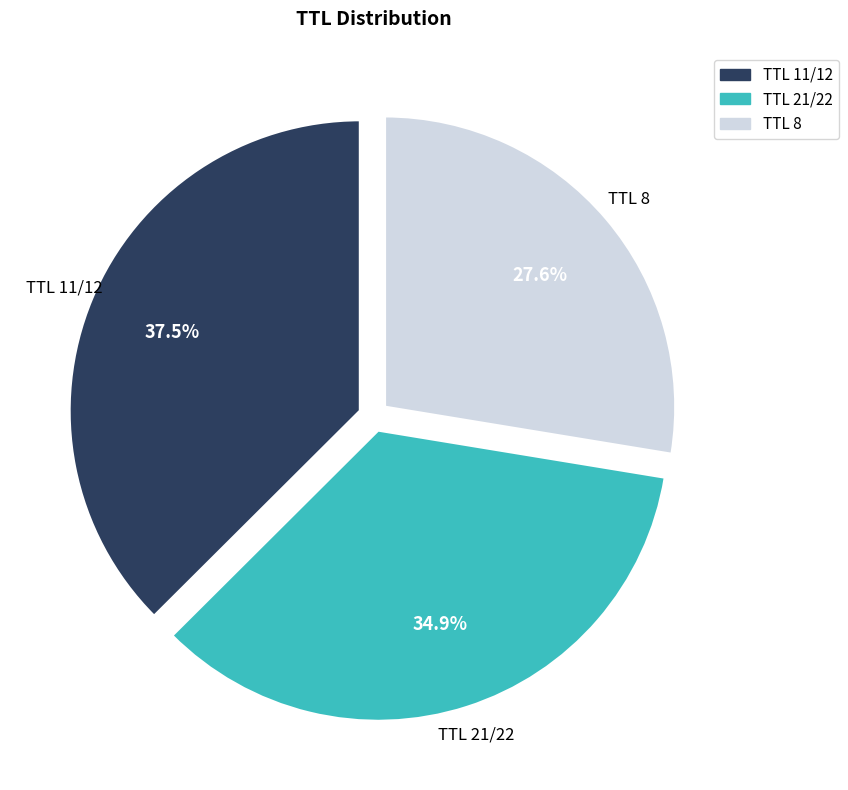

Is there any slice that represents more than half of the pie?

No